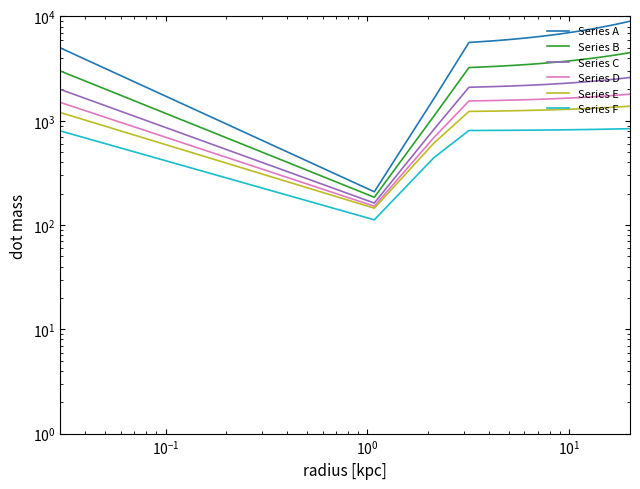

True or false: Series B and Series A cross at least once.

False